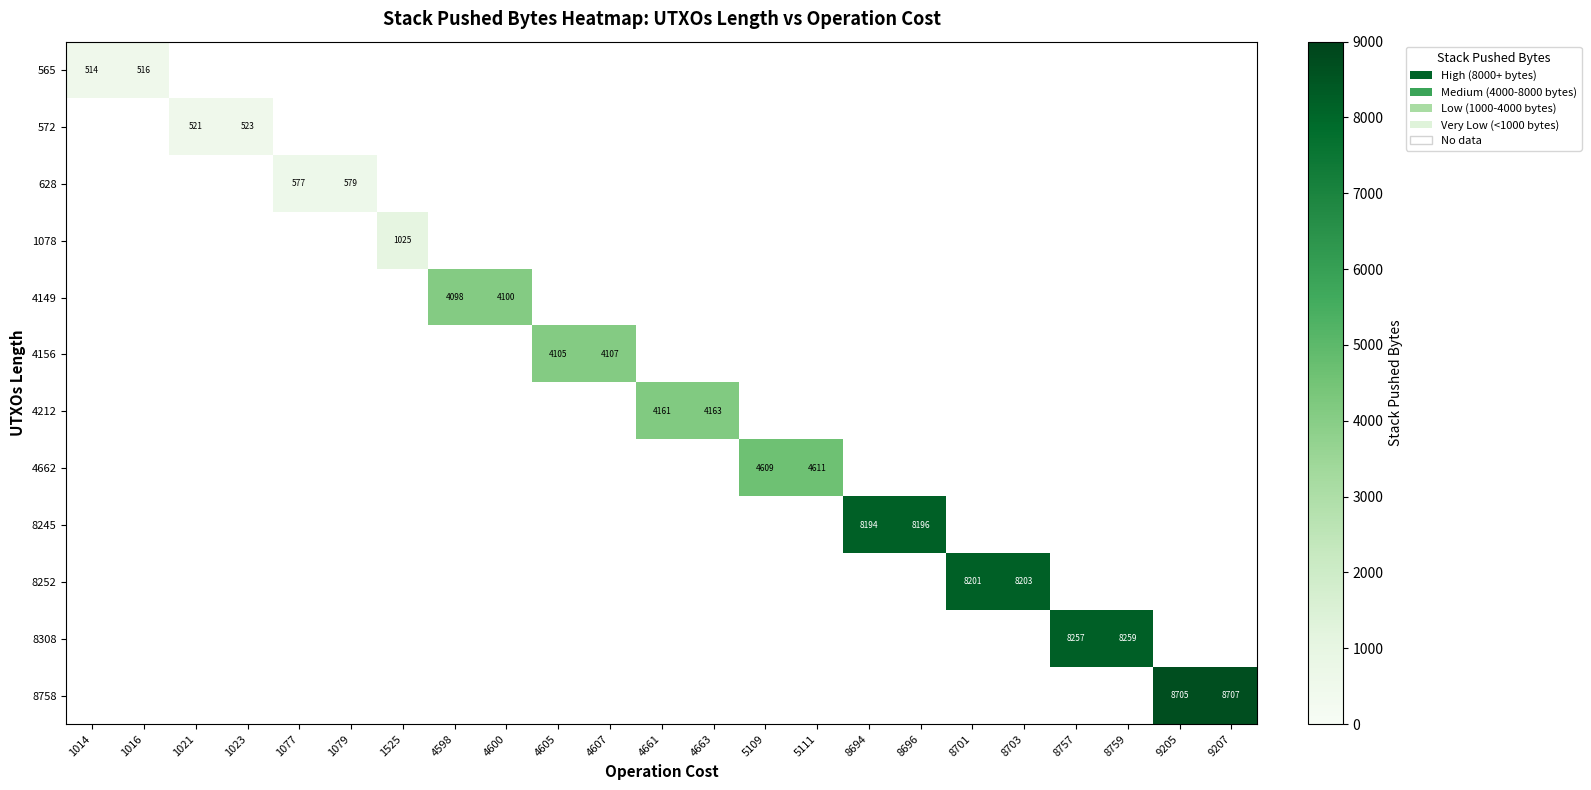

The value of 8308 at 8759 is 13298. True or false?

False